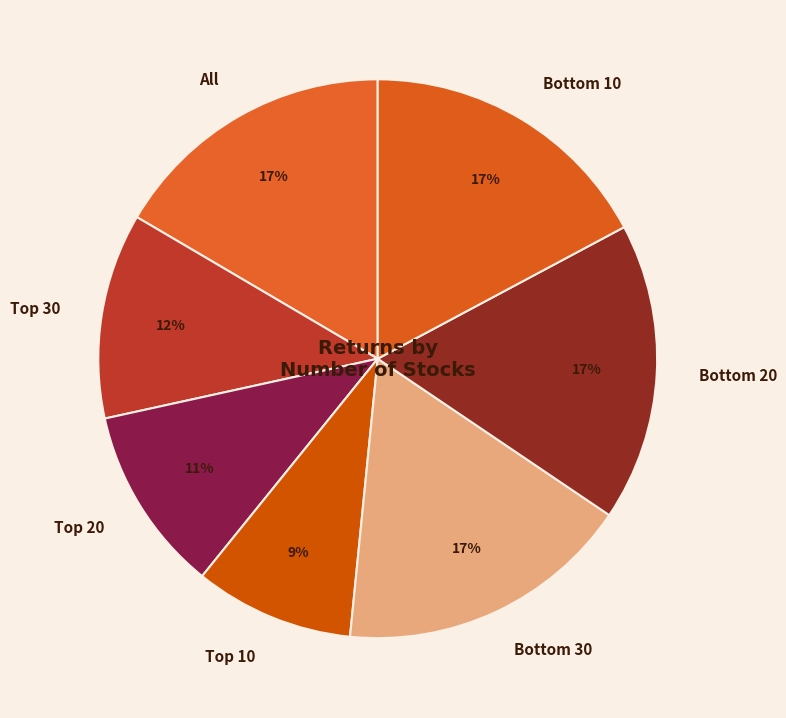

How many slices are in this pie chart?

7